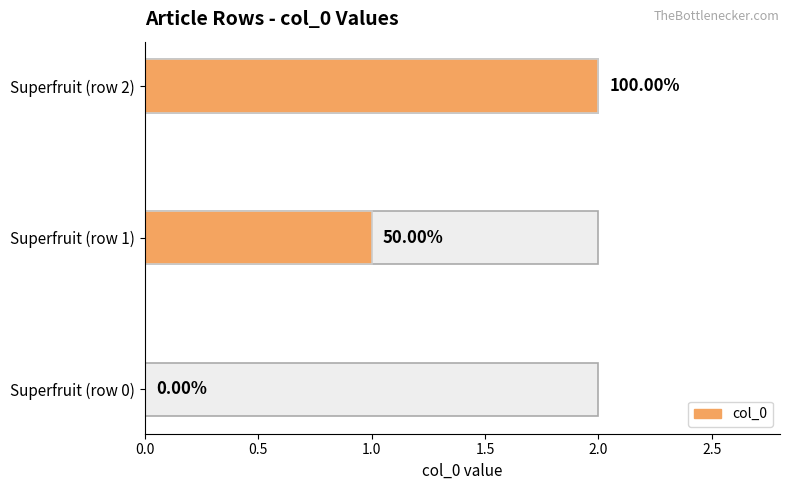

Rank the categories by value from highest to lowest.

Superfruit (row 2), Superfruit (row 1), Superfruit (row 0)